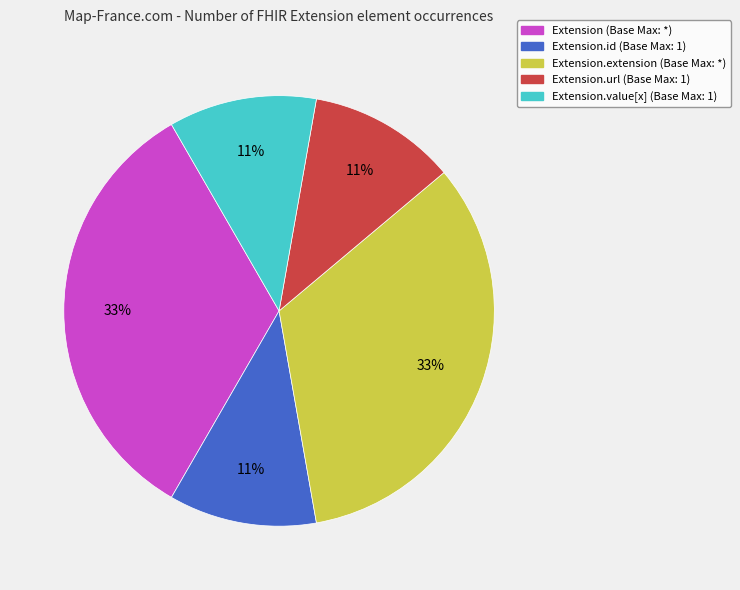

Does any single category account for the majority?

No